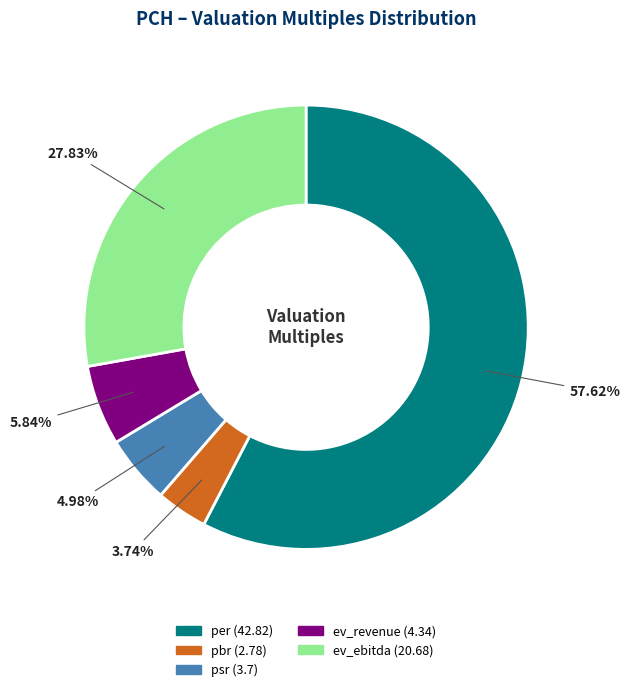

Rank the categories by value from highest to lowest.

per, ev_ebitda, ev_revenue, psr, pbr